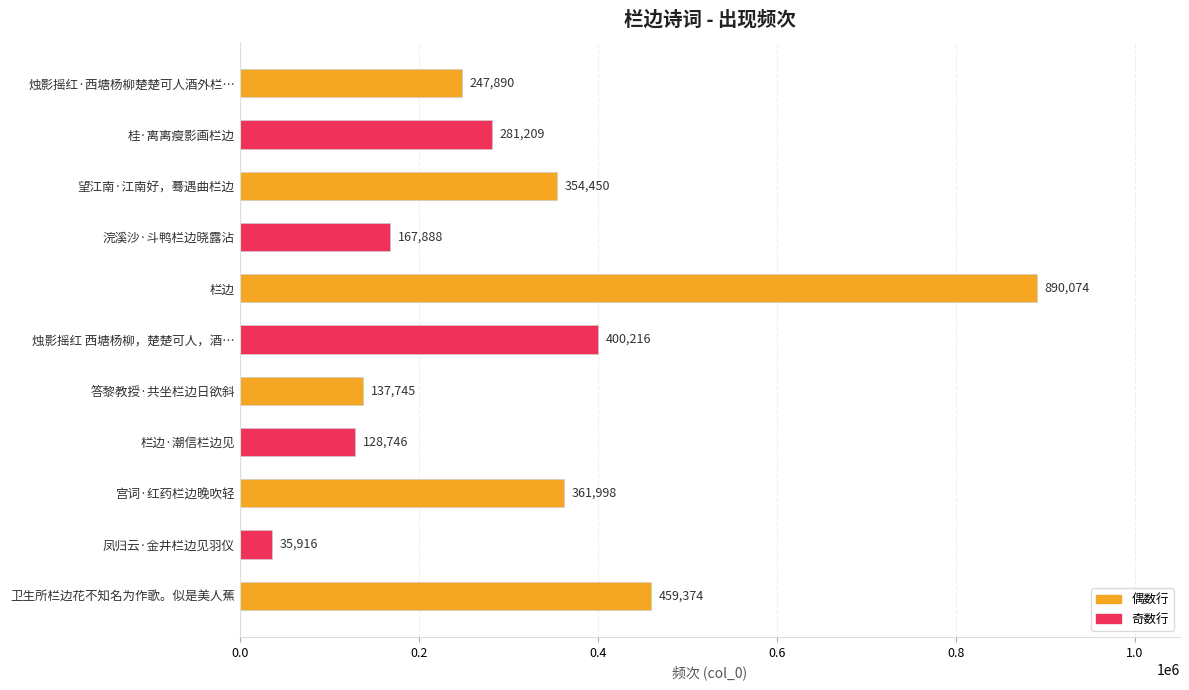

The chart shows a value of 167888 at 浣溪沙·斗鸭栏边晓露沾. True or false?

True